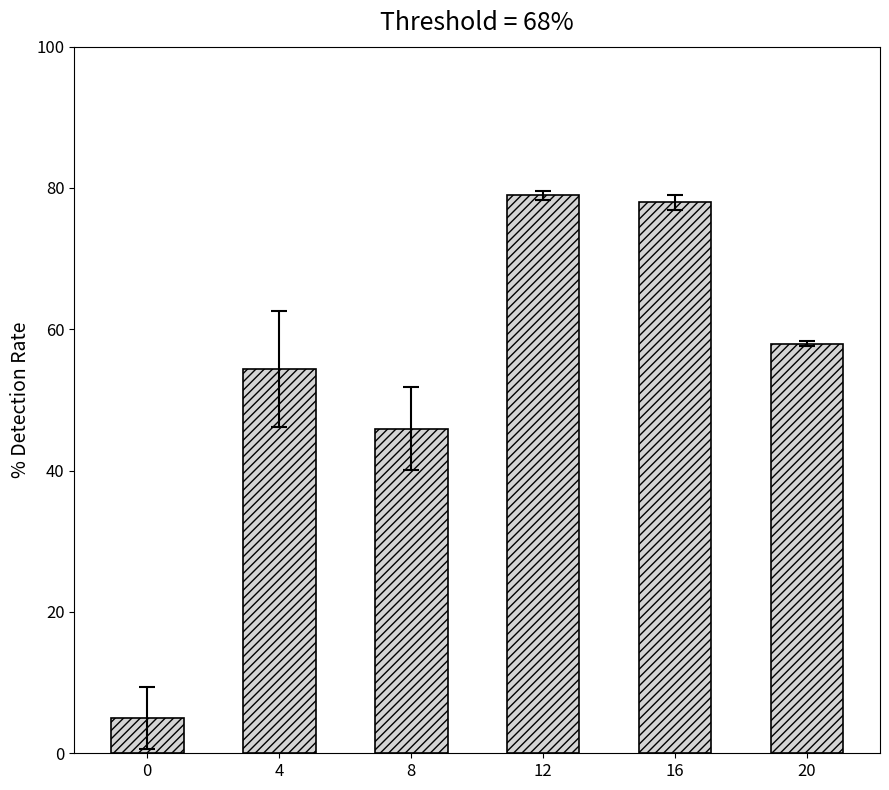

What is the difference between the second highest and minimum values?

73.0